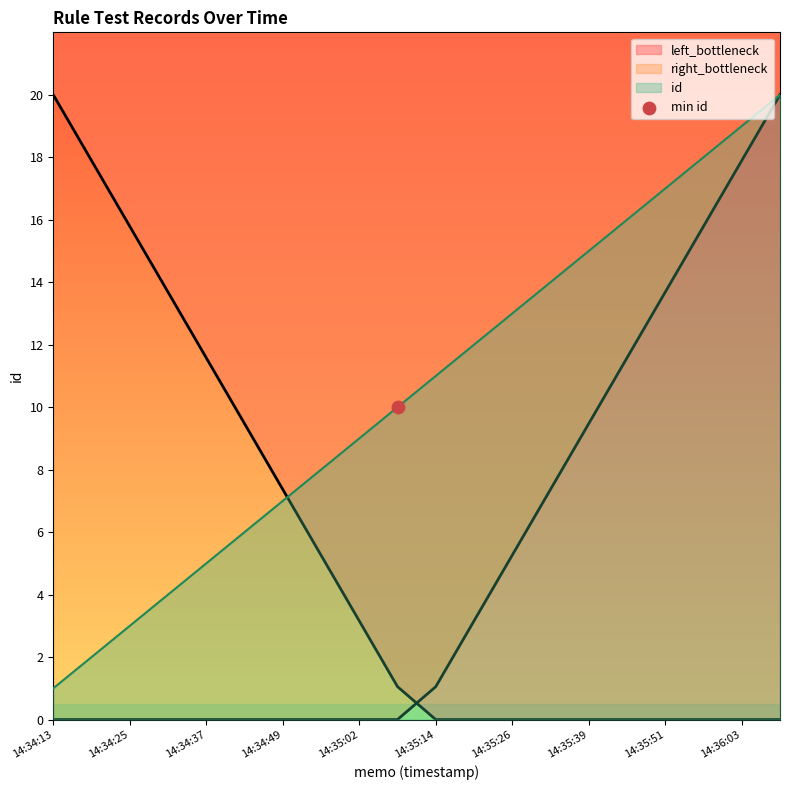

Between 2023-11-02 14:34:31 and 2023-11-02 14:34:13, which is larger?

2023-11-02 14:34:31